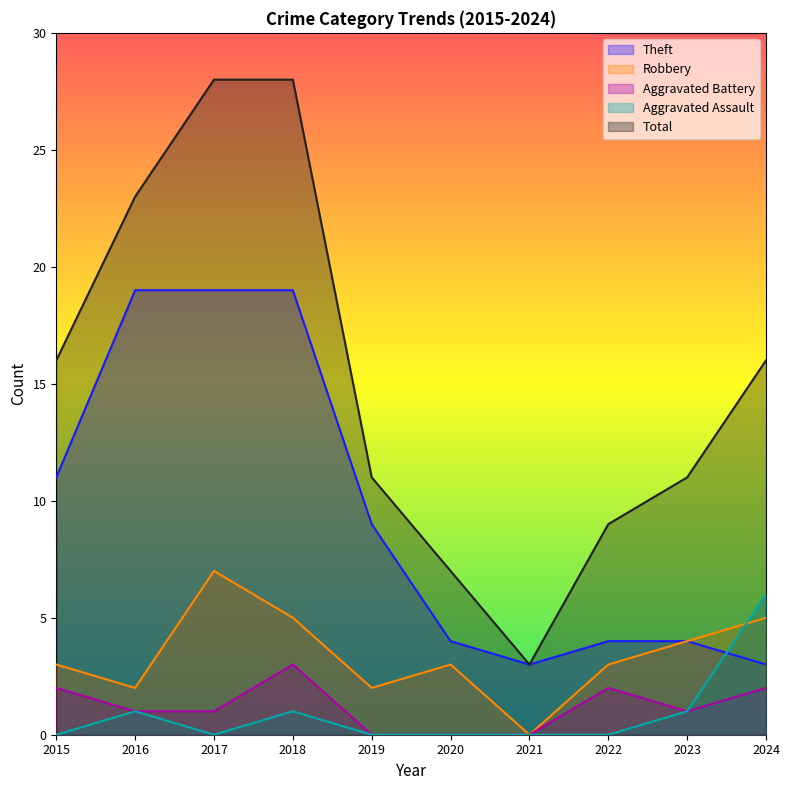

Is it true that Theft equals 9 at 2019?

True